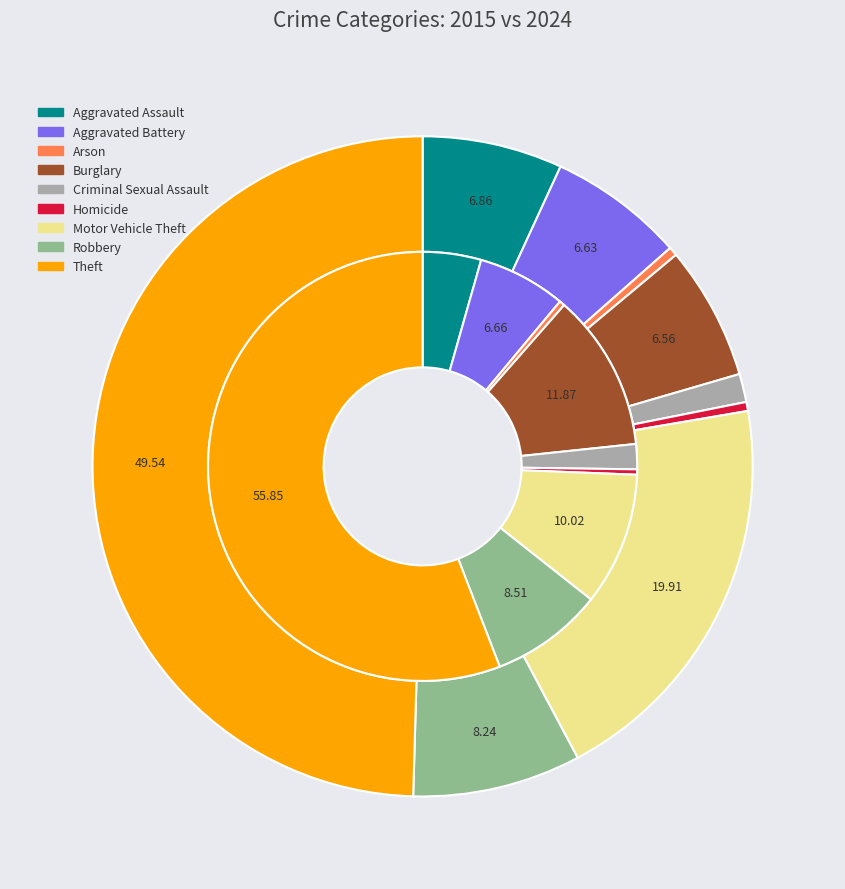

What portion of the pie excludes 8?

44.2%